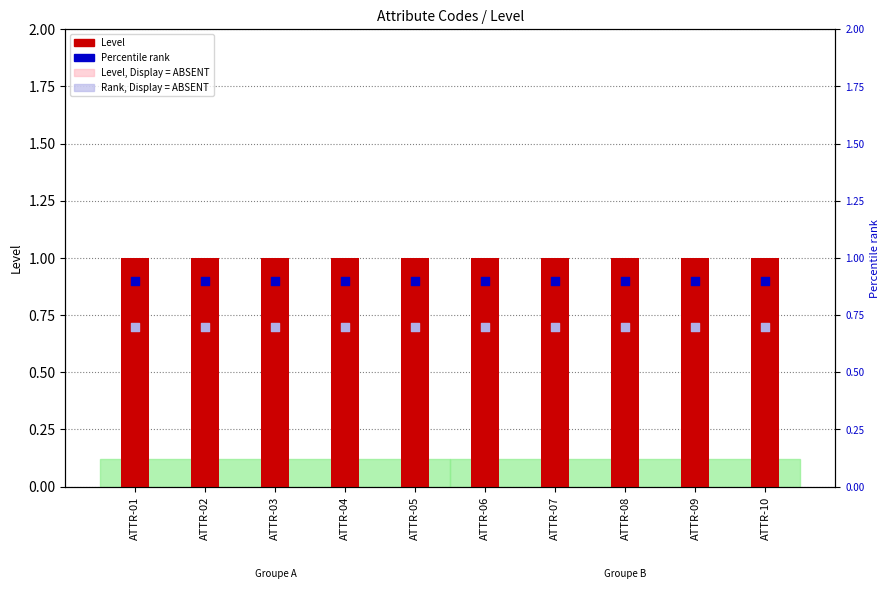

What is the total value across all series at ATTR-02?

3.5